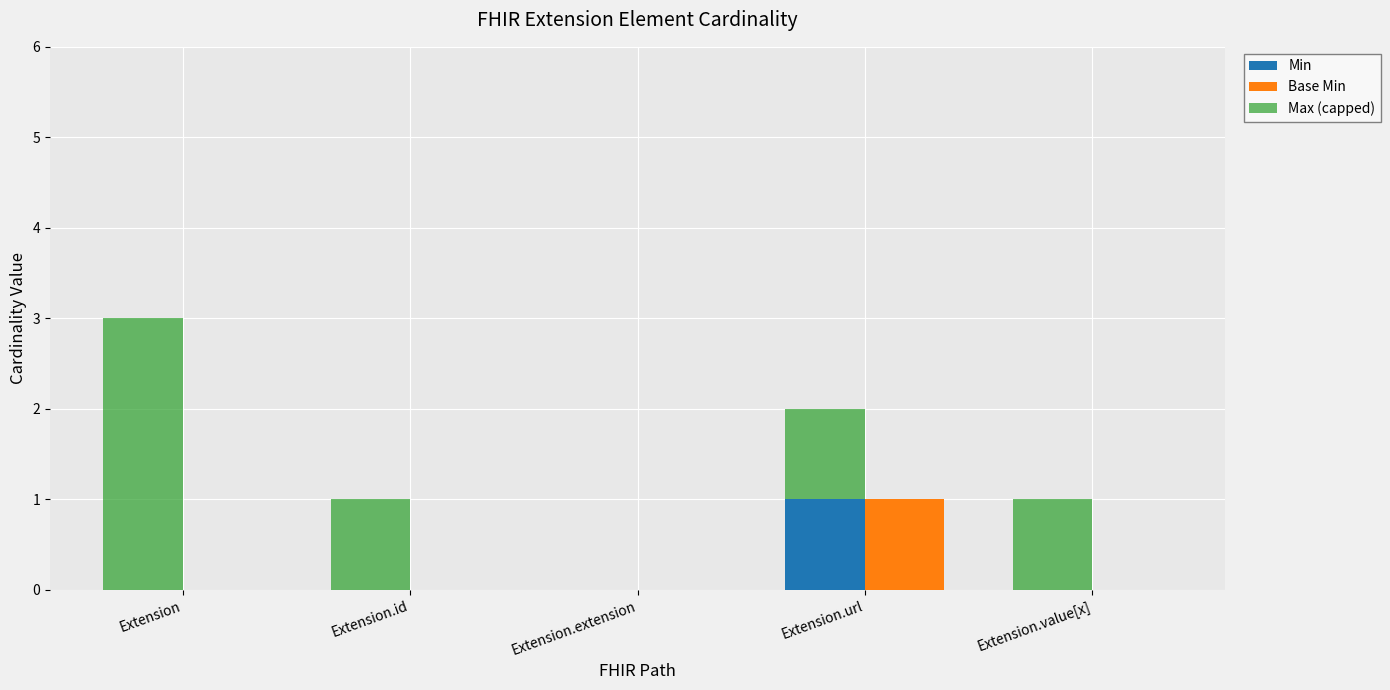

How many categories are shown in the chart?

5